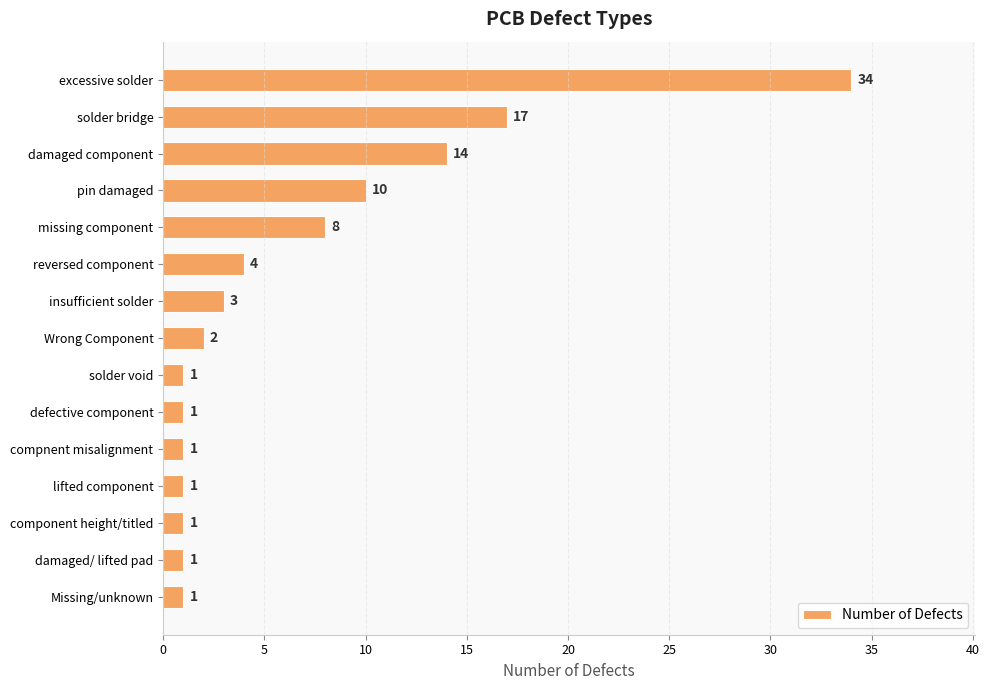

Is it true that the value at damaged/ lifted pad is 1?

True